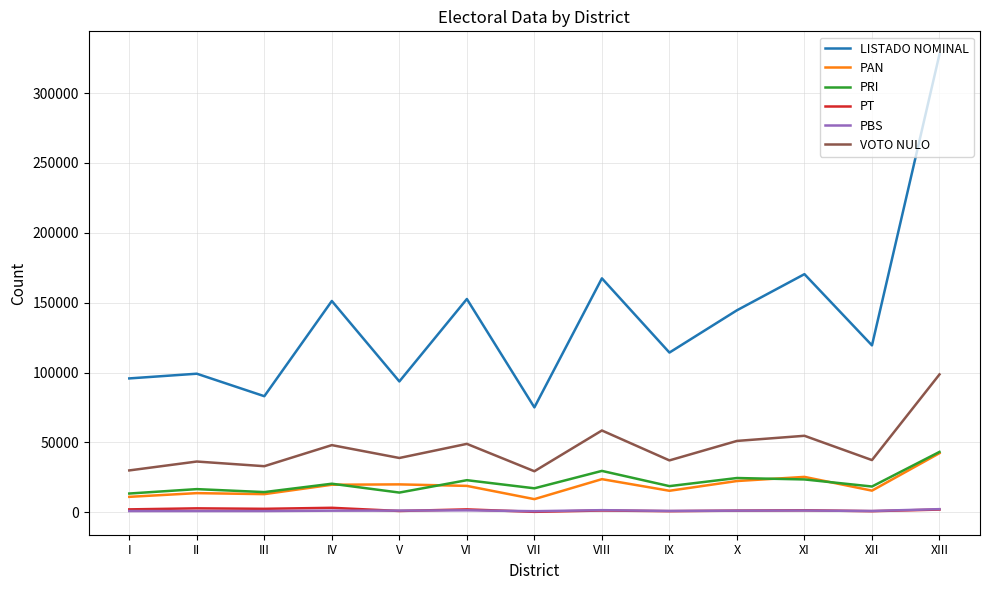

What are all the series names shown in the legend?

LISTADO NOMINAL, PAN, PRI, PT, PBS, VOTO NULO